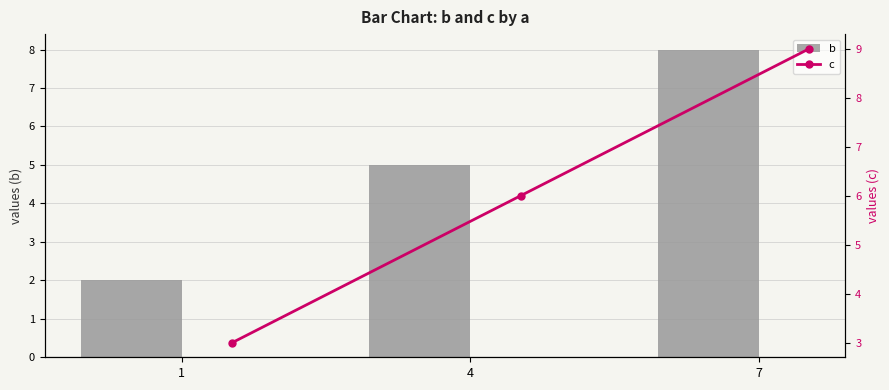

True or false: b has a value of 1 at 1.

False